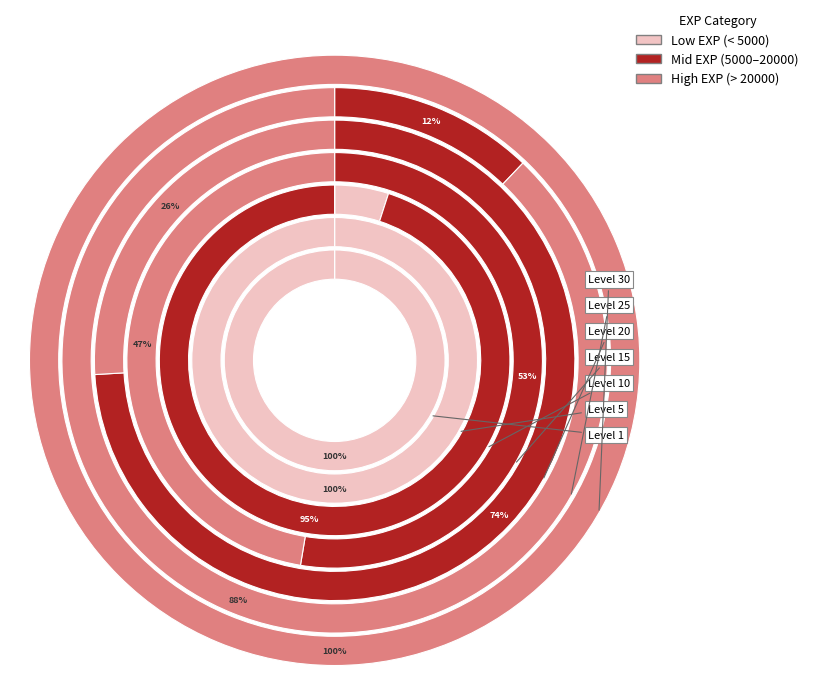

The 1 slice represents 8% of the pie. True or false?

False